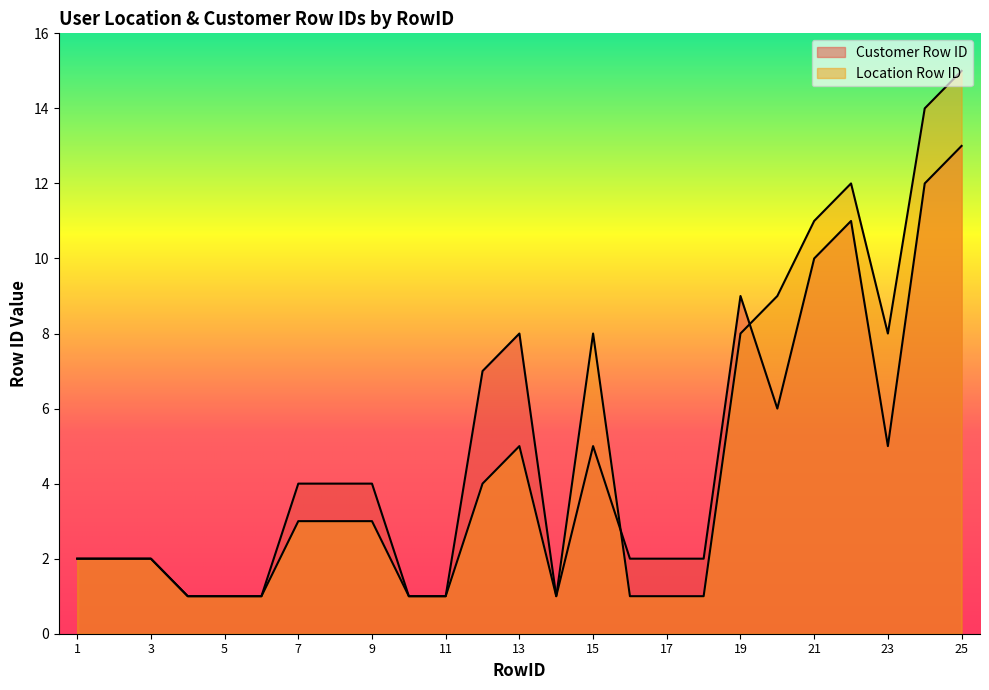

What is the value of the Customer Row ID point at the 3rd from the left?

2